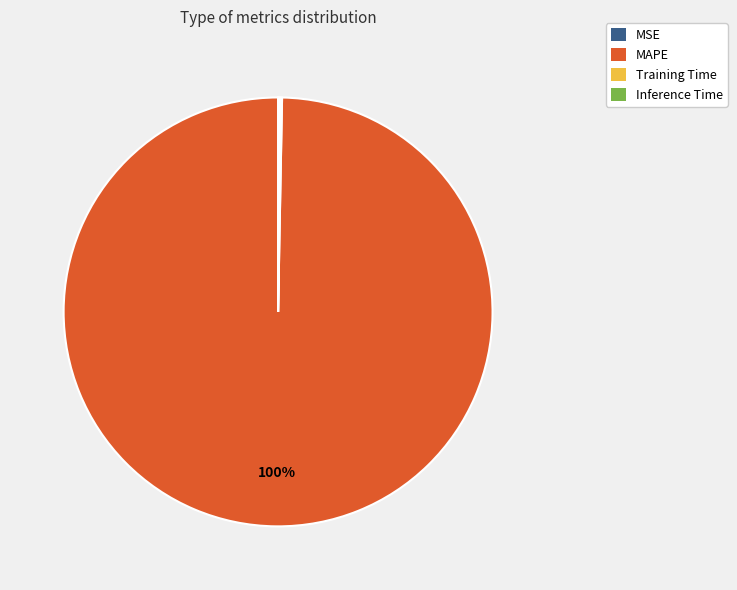

Which category has the biggest portion of the pie?

MAPE